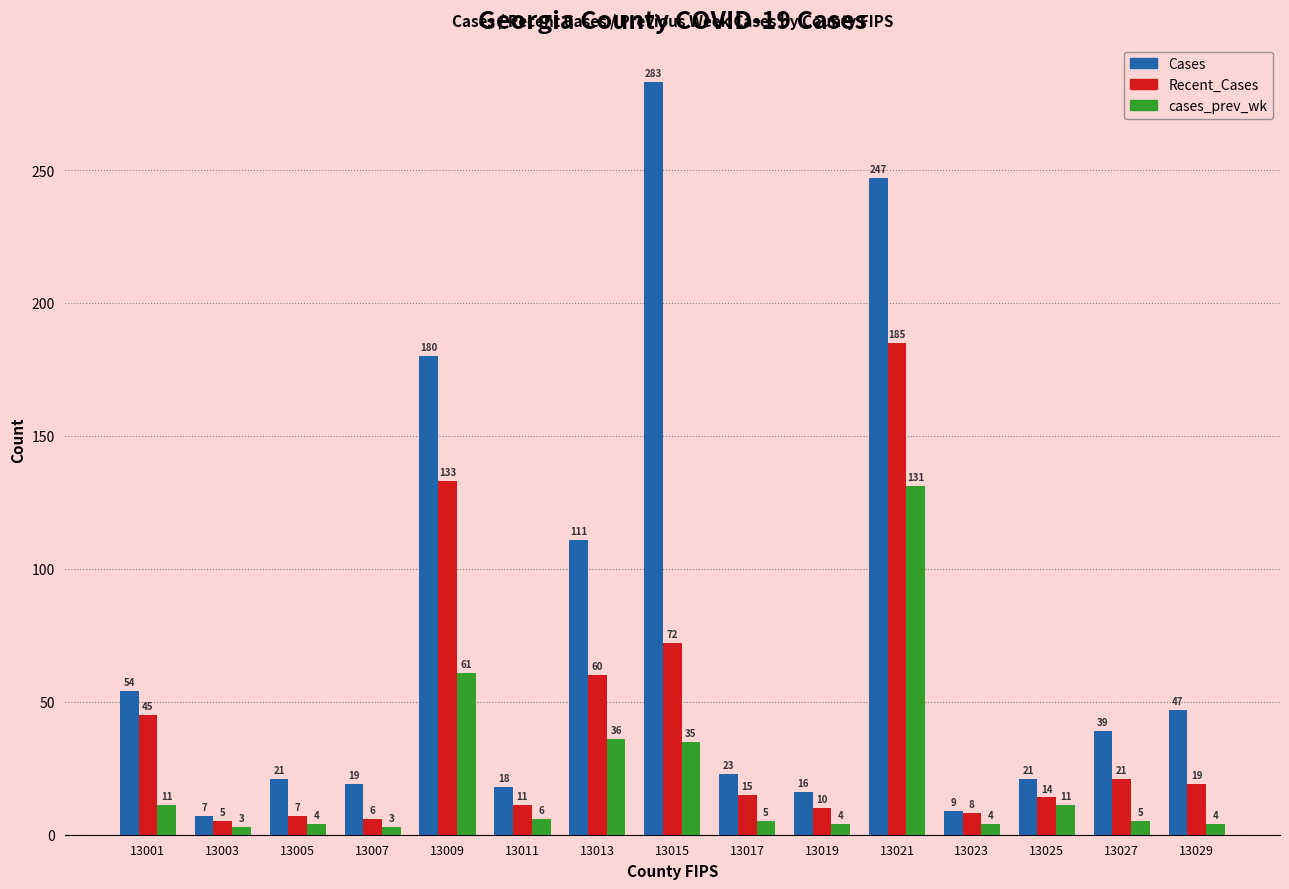

What is the approximate value of Cases at 13019?

16